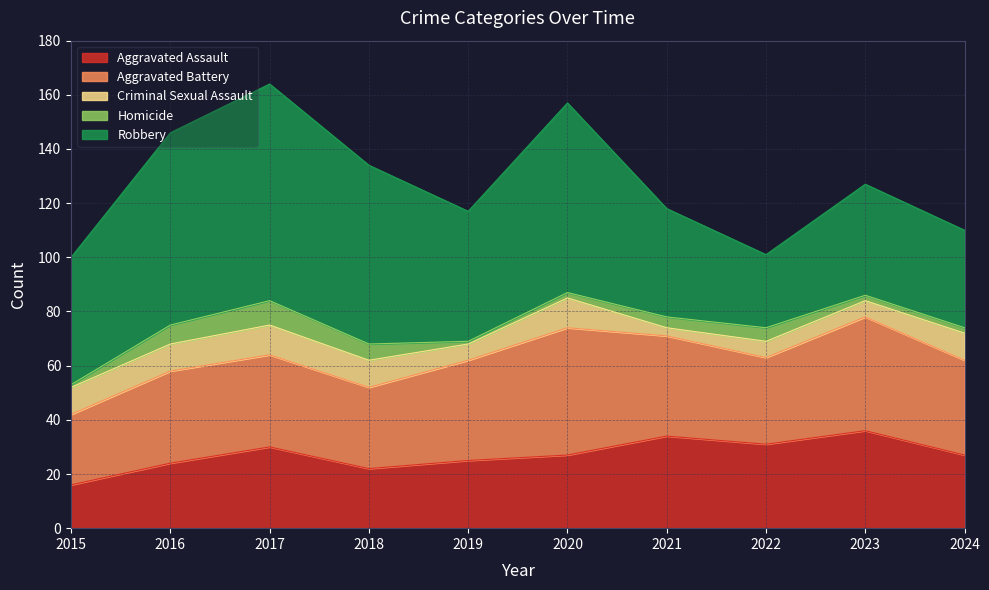

Reading left to right, transcribe all the data shown in this chart.

Aggravated Assault: 2015=16	2016=24	2017=30	2018=22	2019=25	2020=27	2021=34	2022=31	2023=36	2024=27
Aggravated Battery: 2015=26	2016=34	2017=34	2018=30	2019=37	2020=47	2021=37	2022=32	2023=42	2024=35
Criminal Sexual Assault: 2015=10	2016=10	2017=11	2018=10	2019=6	2020=11	2021=3	2022=6	2023=6	2024=10
Homicide: 2015=1	2016=7	2017=9	2018=6	2019=1	2020=2	2021=4	2022=5	2023=2	2024=2
Robbery: 2015=47	2016=71	2017=80	2018=66	2019=48	2020=70	2021=40	2022=27	2023=41	2024=36